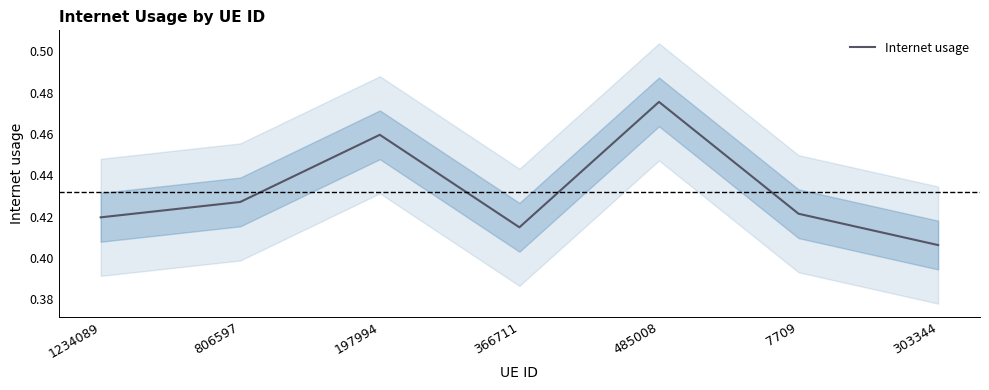

Where is the data nearest to the value 0?

303344